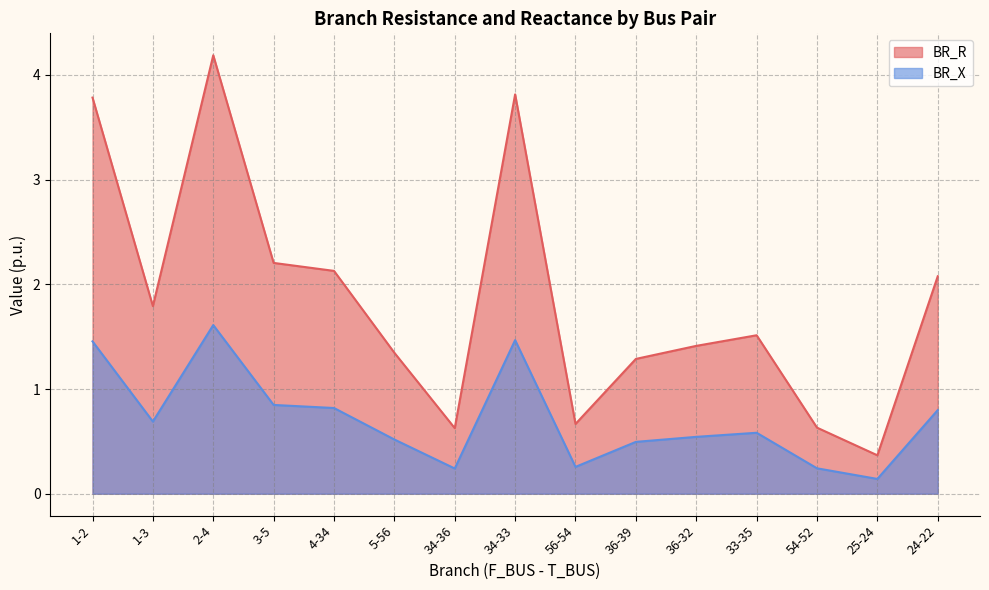

Which series has the widest spread of values?

BR_R